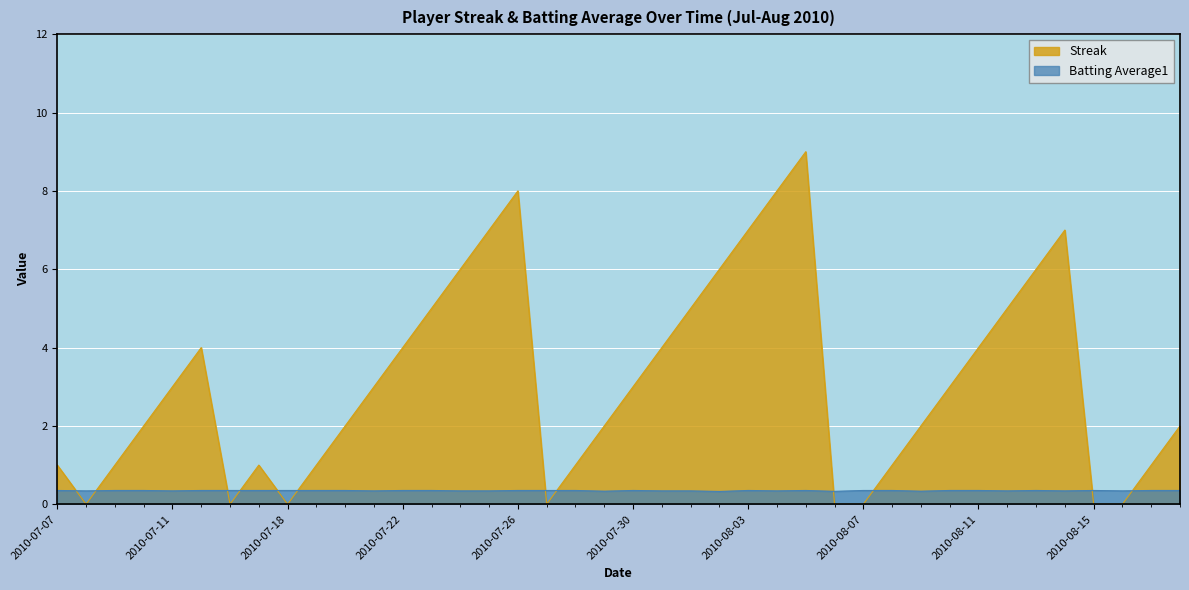

Which series has the largest range (max minus min)?

Streak